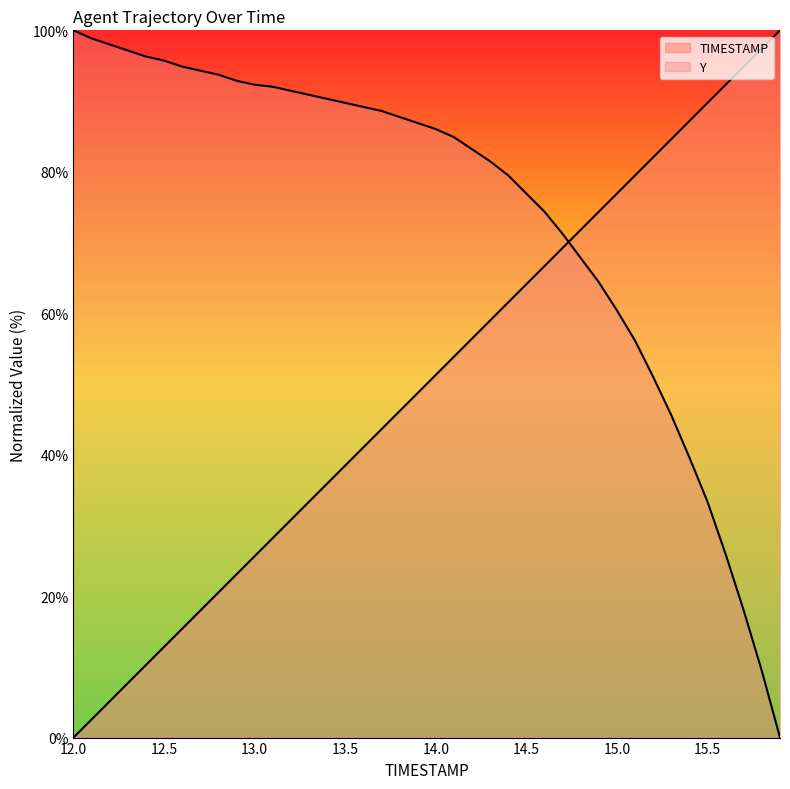

At which label does Y first exceed 86?

12.0